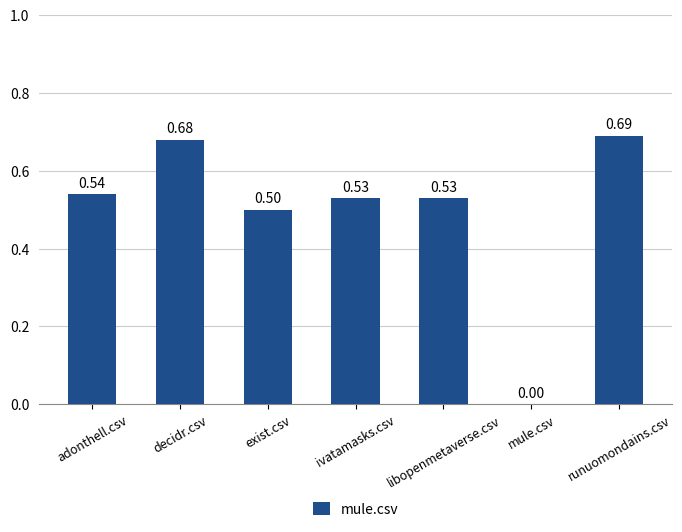

Between mule.csv and adonthell.csv, which is larger?

adonthell.csv